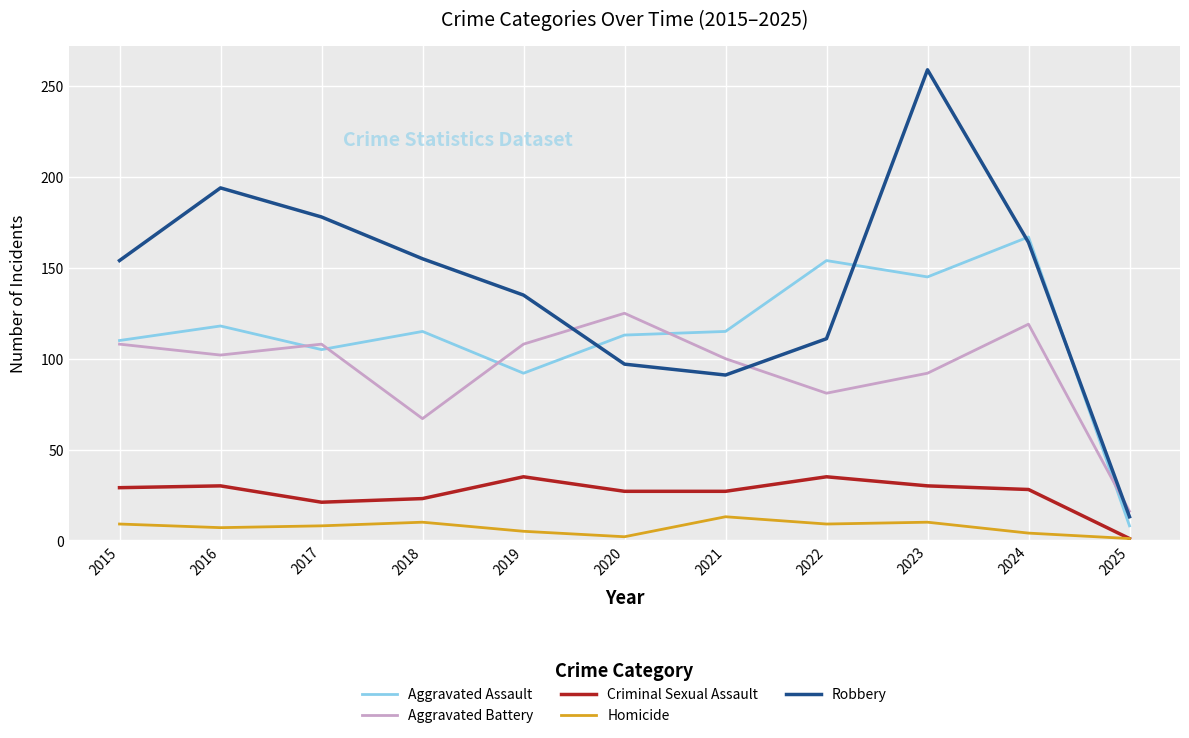

True or false: Homicide and Aggravated Assault cross at least once.

False